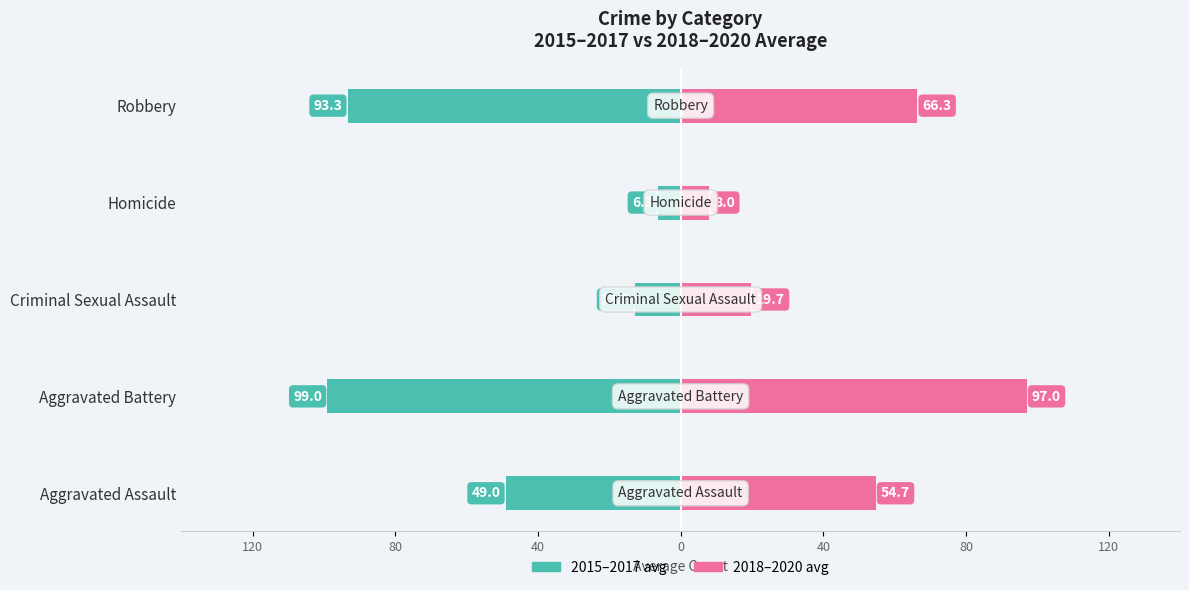

Is it true that 2018-2020 avg equals 30.6 at Aggravated Battery?

False